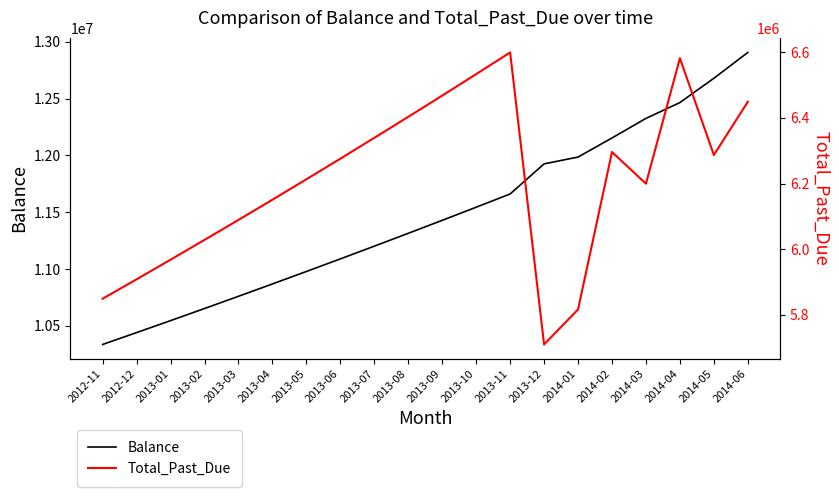

What is the maximum value shown in the chart?

12906575.5